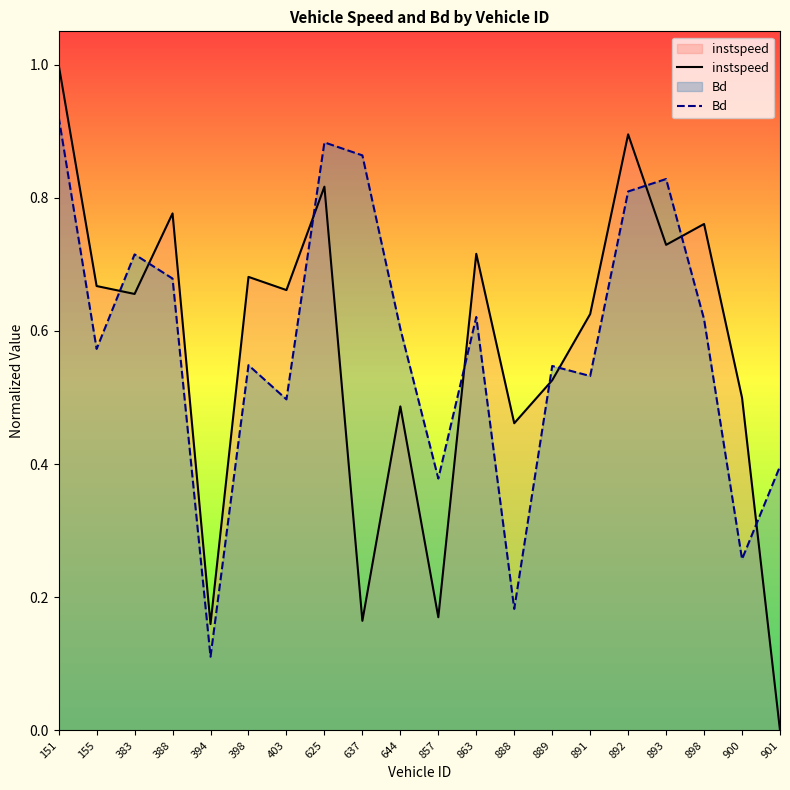

List the labels in order of instspeed value, largest first.

151, 892, 625, 388, 898, 893, 863, 398, 155, 403, 383, 891, 889, 900, 644, 888, 857, 637, 394, 901